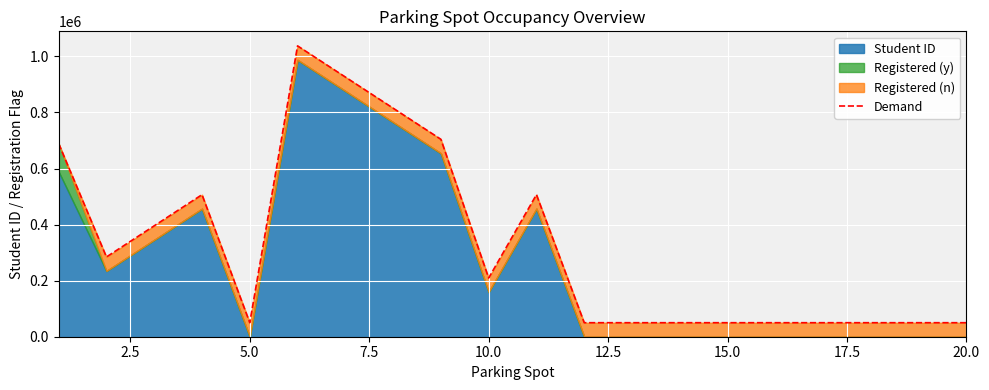

What is the difference between the second highest and minimum values?

876543